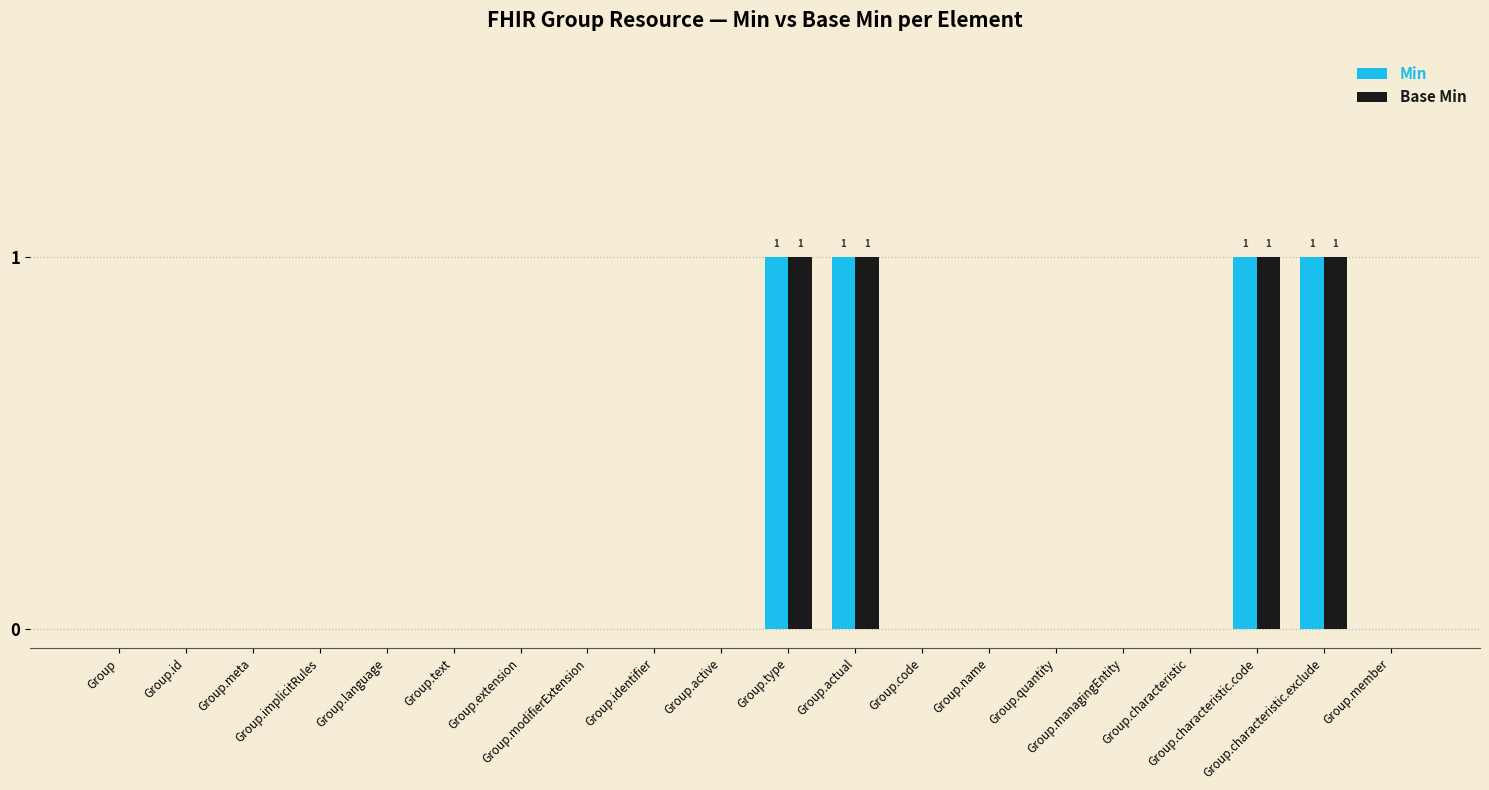

What is the sum of all Base Min values?

4